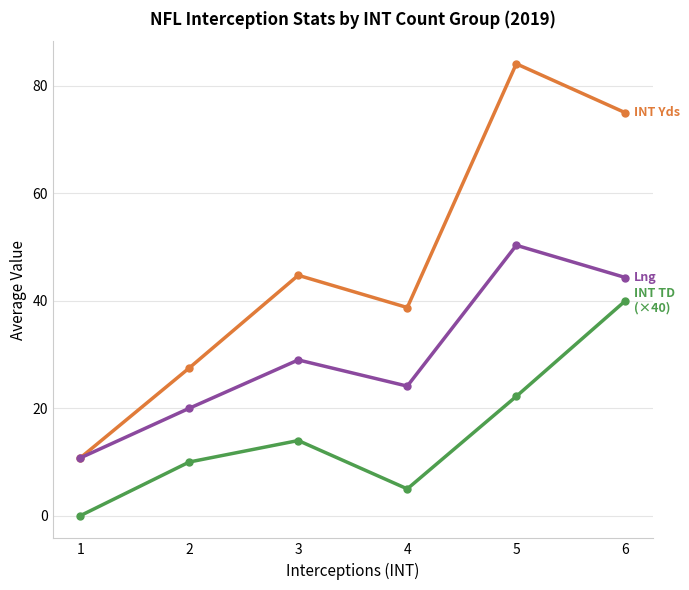

What is the maximum value shown in the chart?

84.1